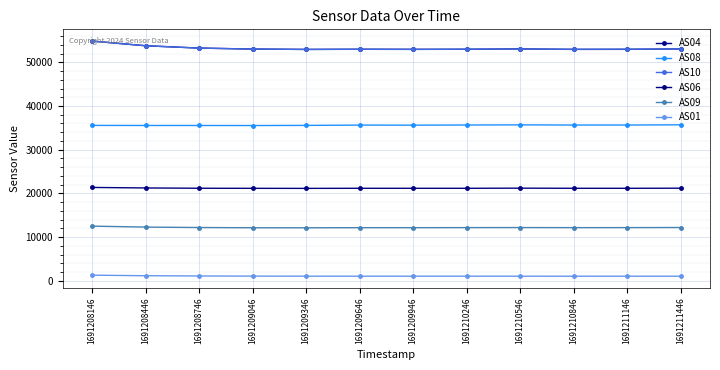

True or false: AS01 and AS06 cross at least once.

False